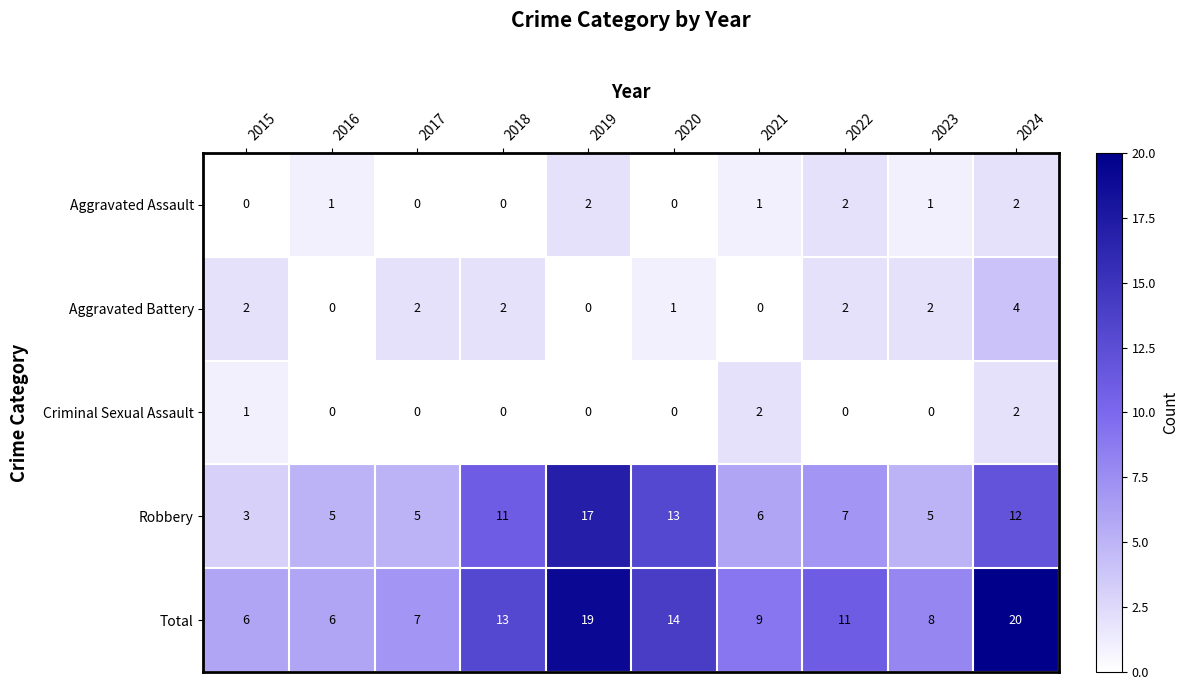

How many distinct data groups are displayed?

5